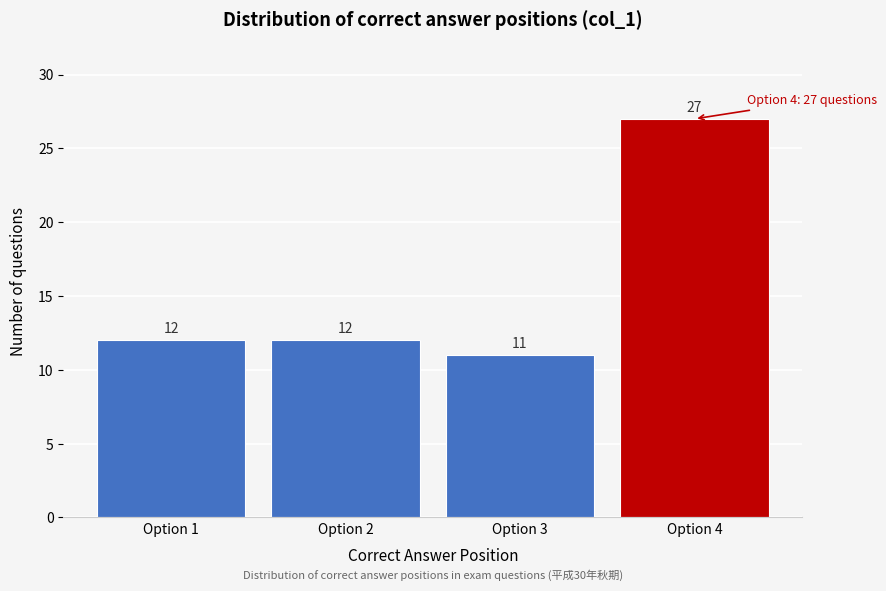

Reading left to right, what are all the values shown in this chart?

12	12	11	27